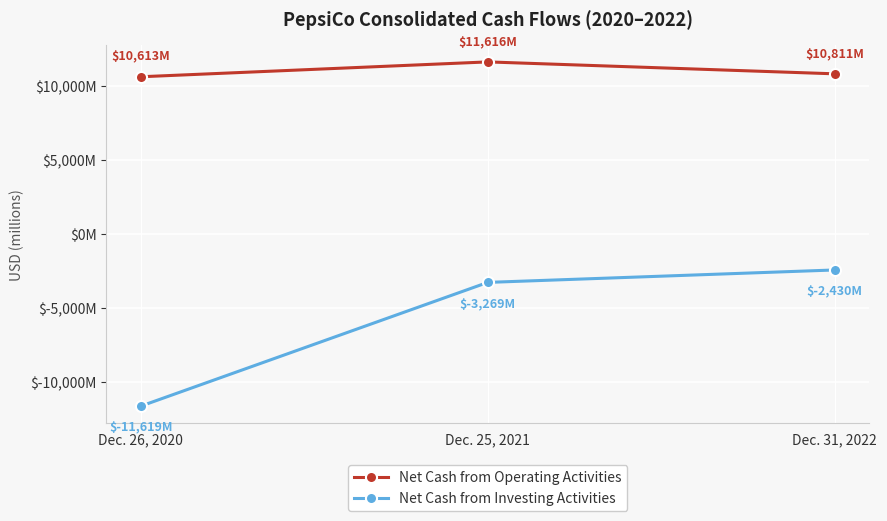

Between Dec. 26, 2020 and Dec. 25, 2021, which is larger?

Dec. 25, 2021